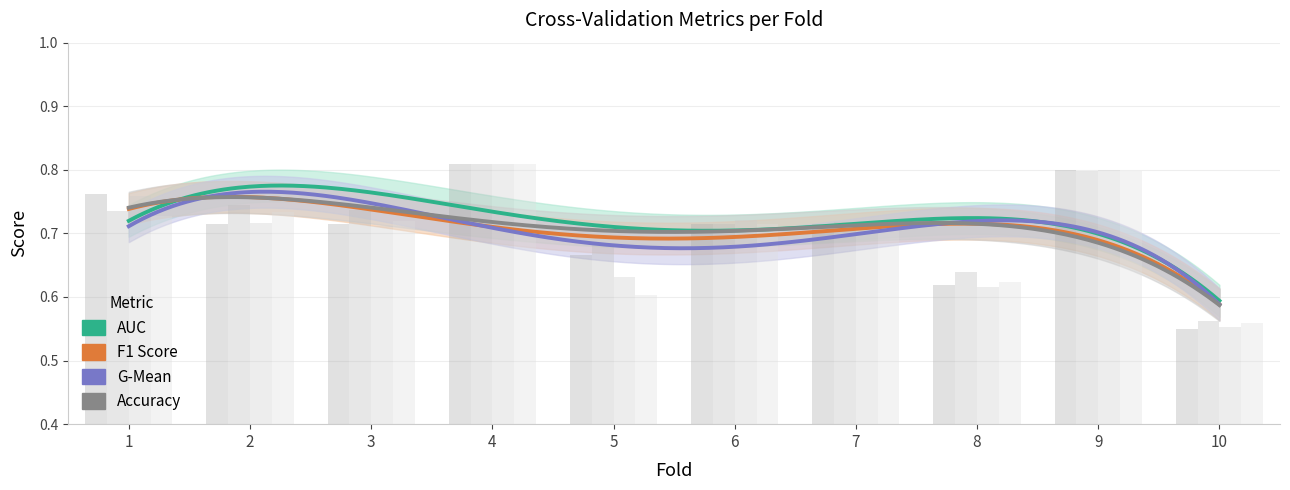

What is the maximum value for g_mean?

0.8